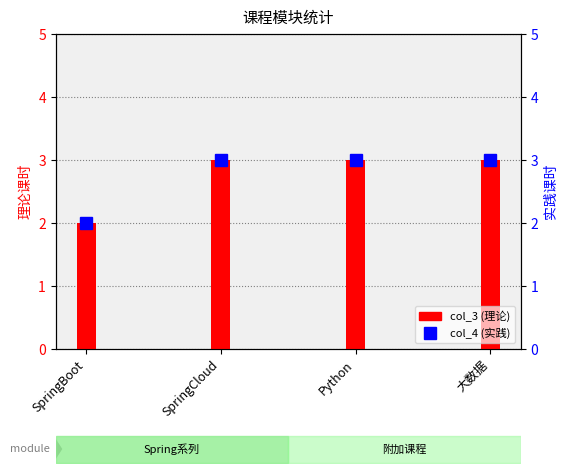

What is the approximate value of col_3 (理论) at 大数据?

3